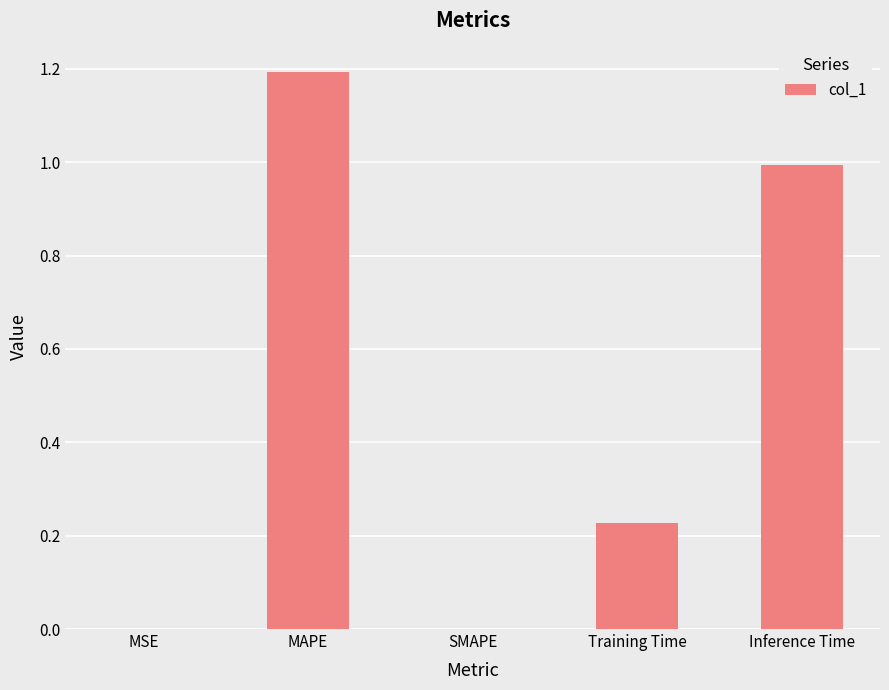

How many distinct data groups are displayed?

1